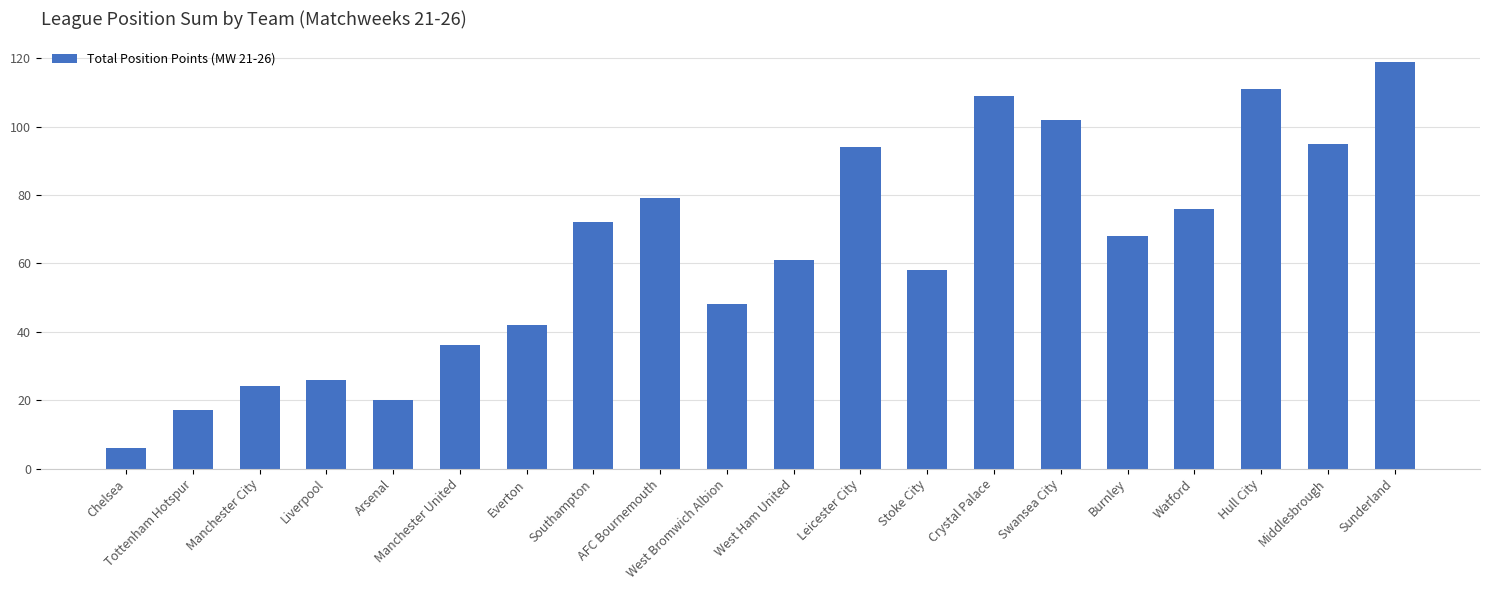

What is the maximum value shown in the chart?

119